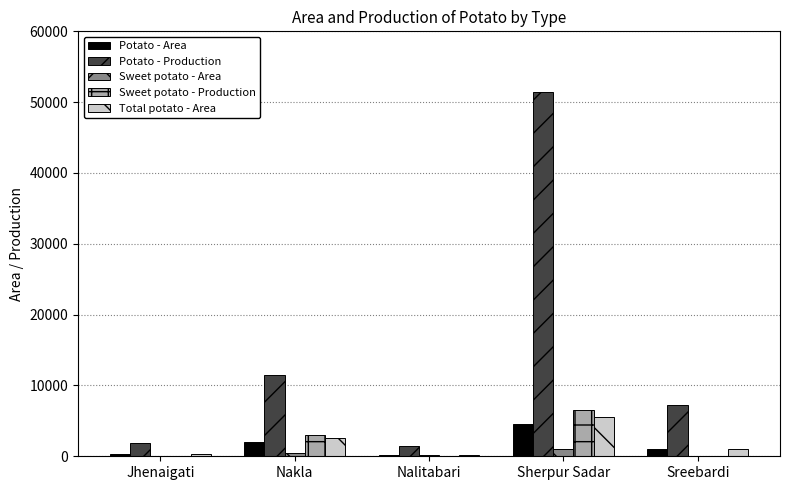

At which category does the chart reach its peak across all series?

Sherpur Sadar